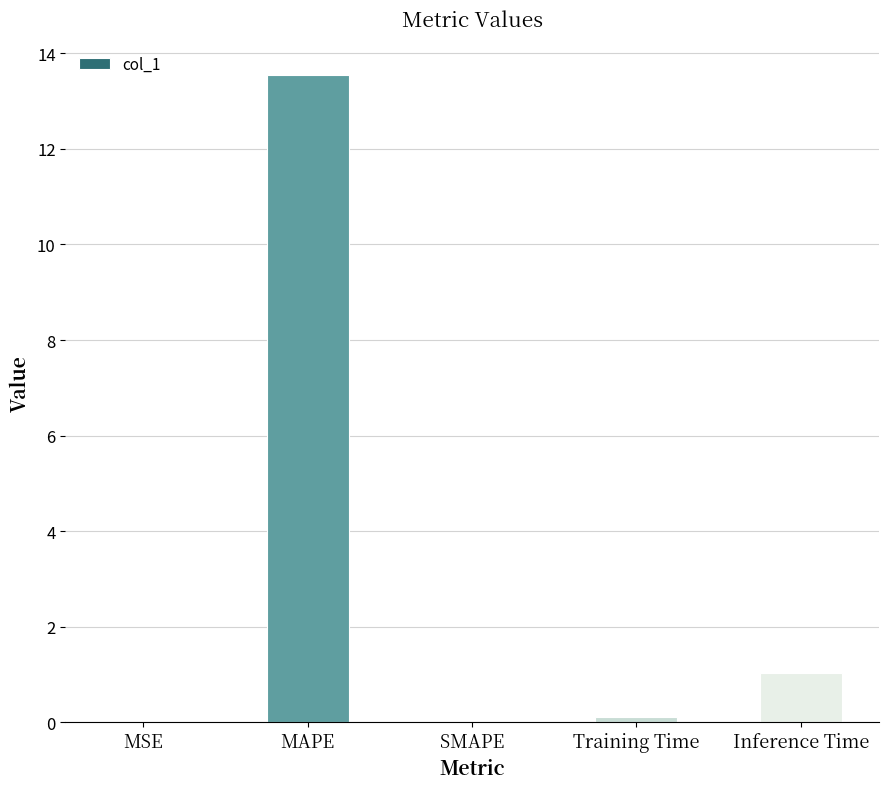

What is the sum of all values?

14.7